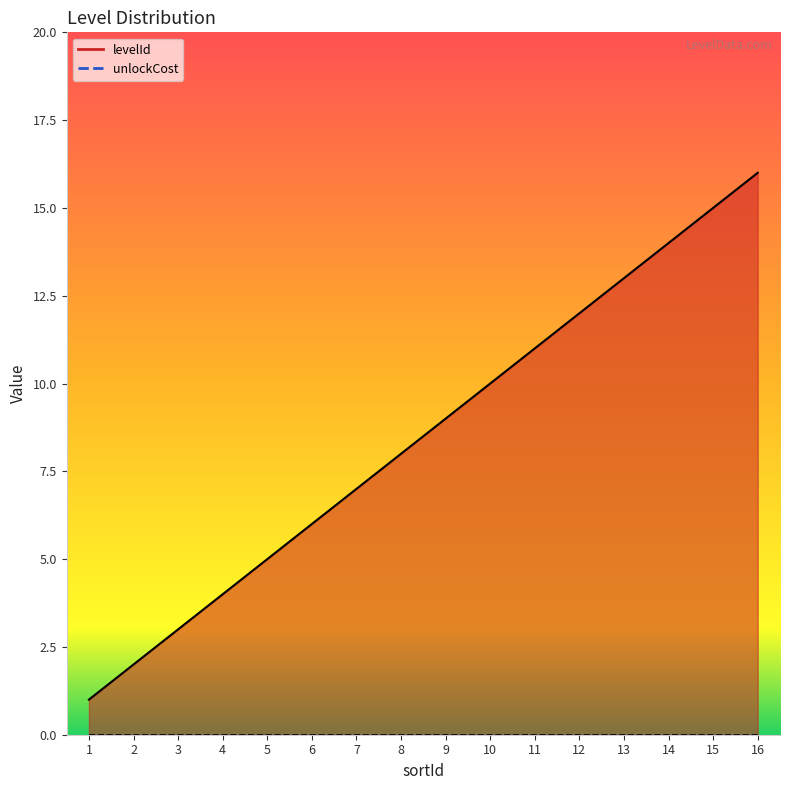

At which category does the chart reach its peak across all series?

16